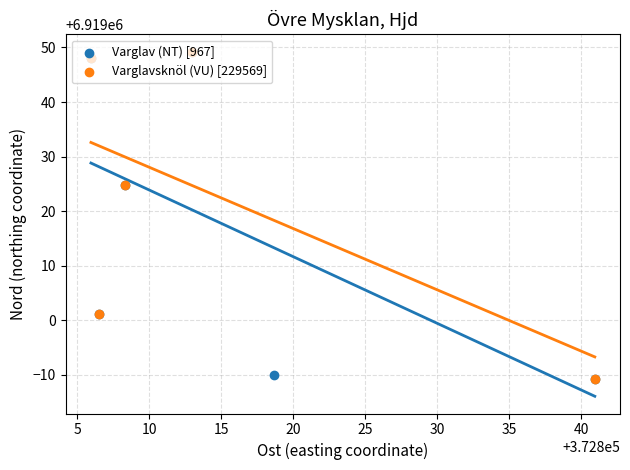

Approximately how many times larger is the value at 10 compared to 15?

1.0